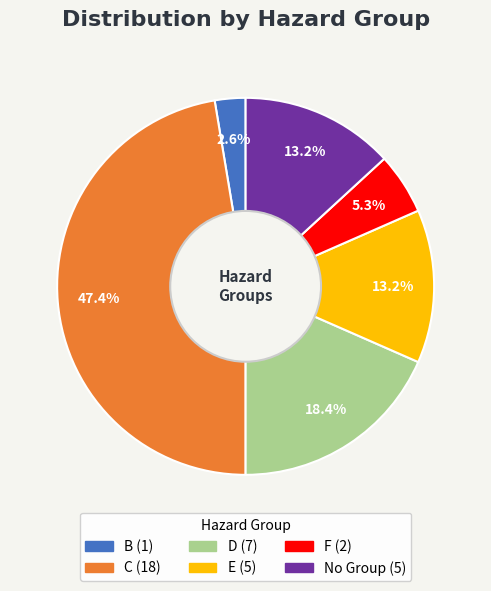

To the nearest percent, what portion does E represent?

13%